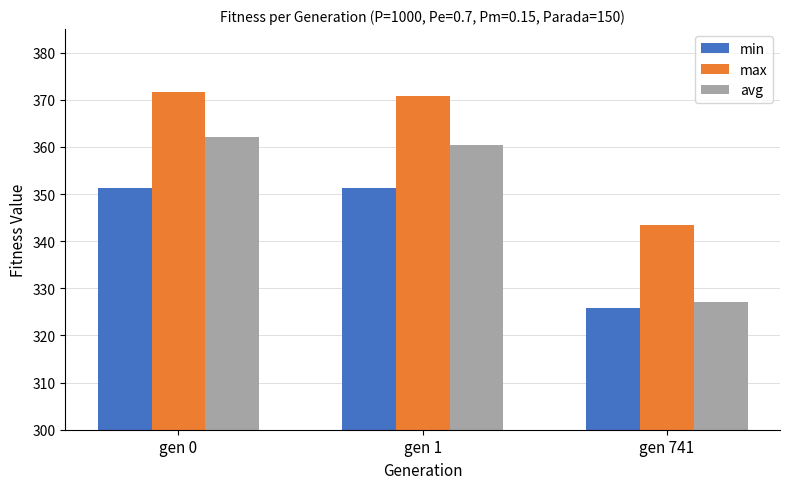

What is the sum of the avg values at gen 741 and gen 0?

689.2